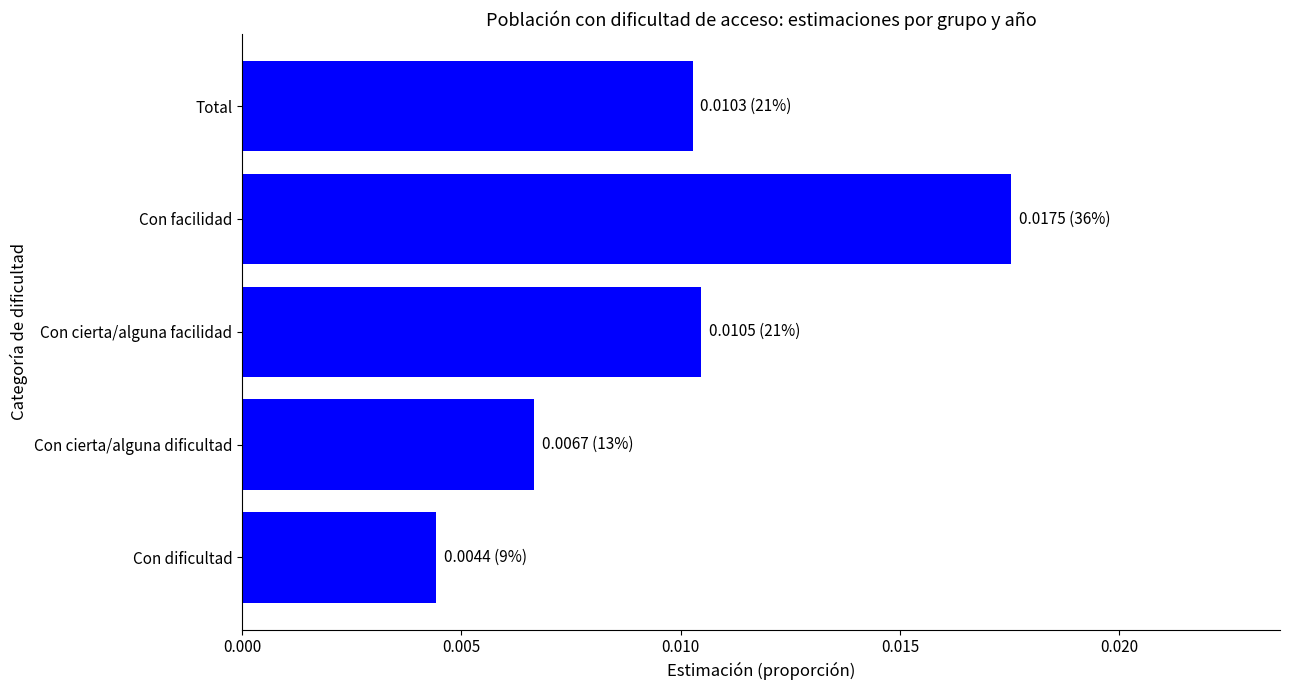

Count the values in the range 0 to 1.

5